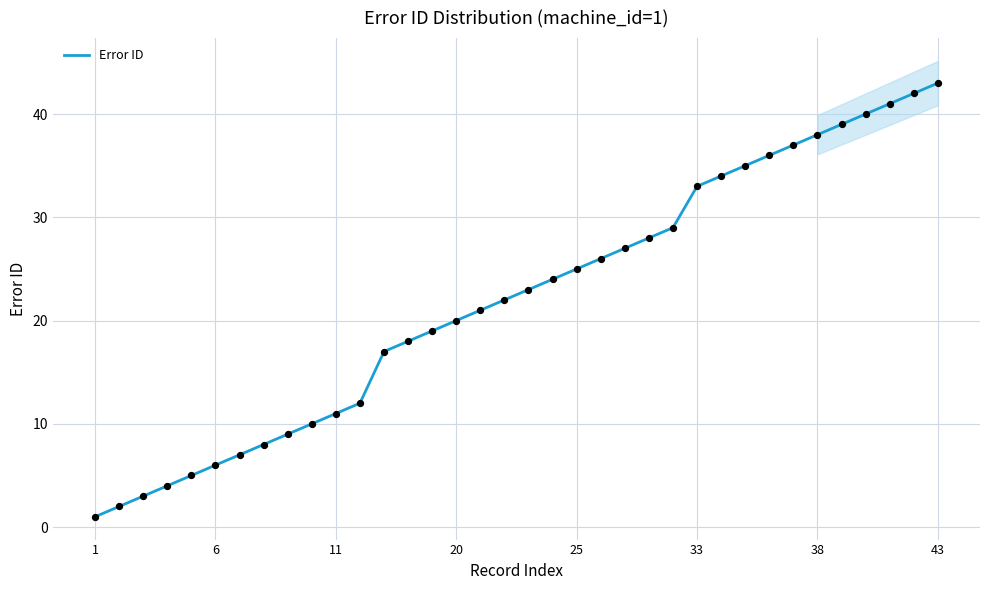

What is the ratio of the value at 32 to the value at 27?

1.1